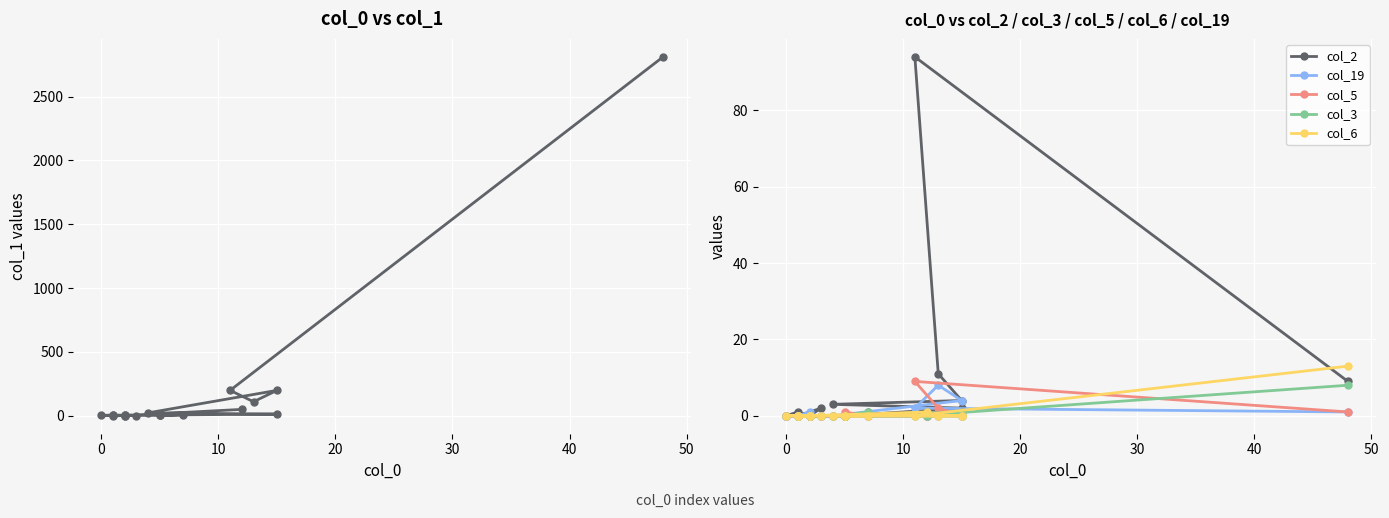

True or false: col_6 has more than 2 points higher than both neighbors.

False